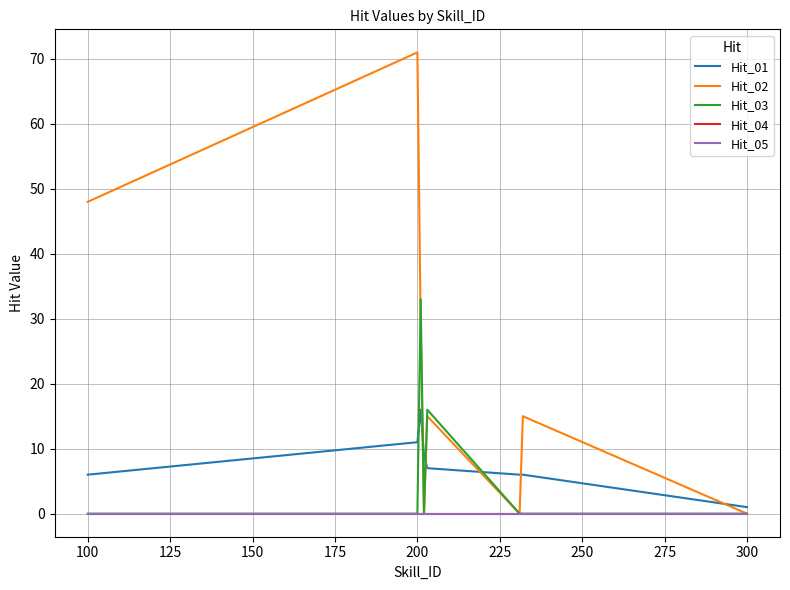

Where is Hit_01 nearest to the value 8?

150